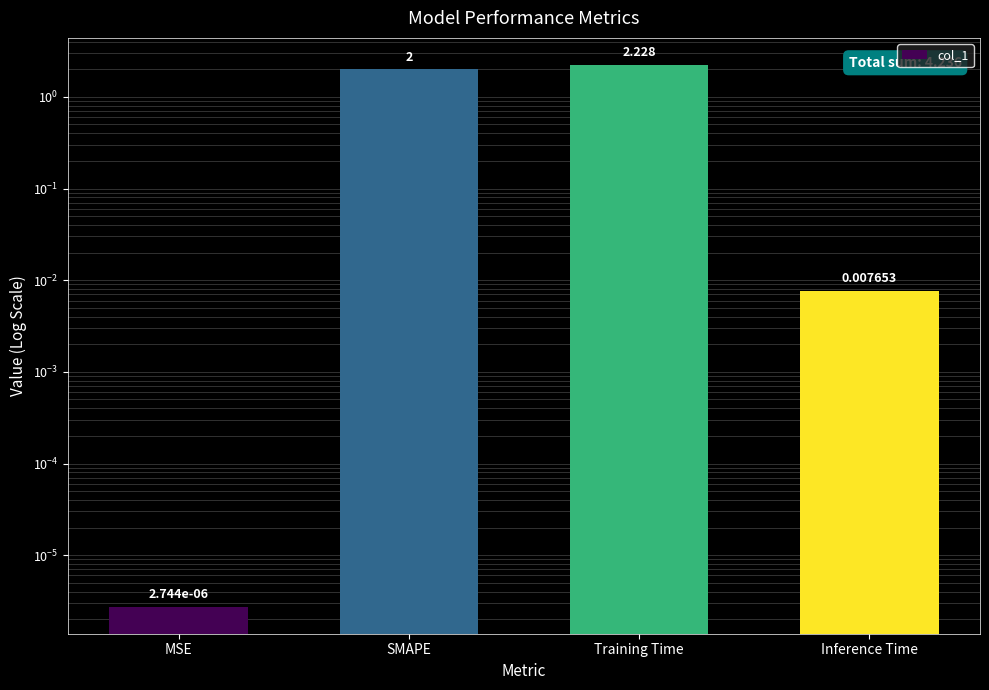

What position from the left is MSE?

1